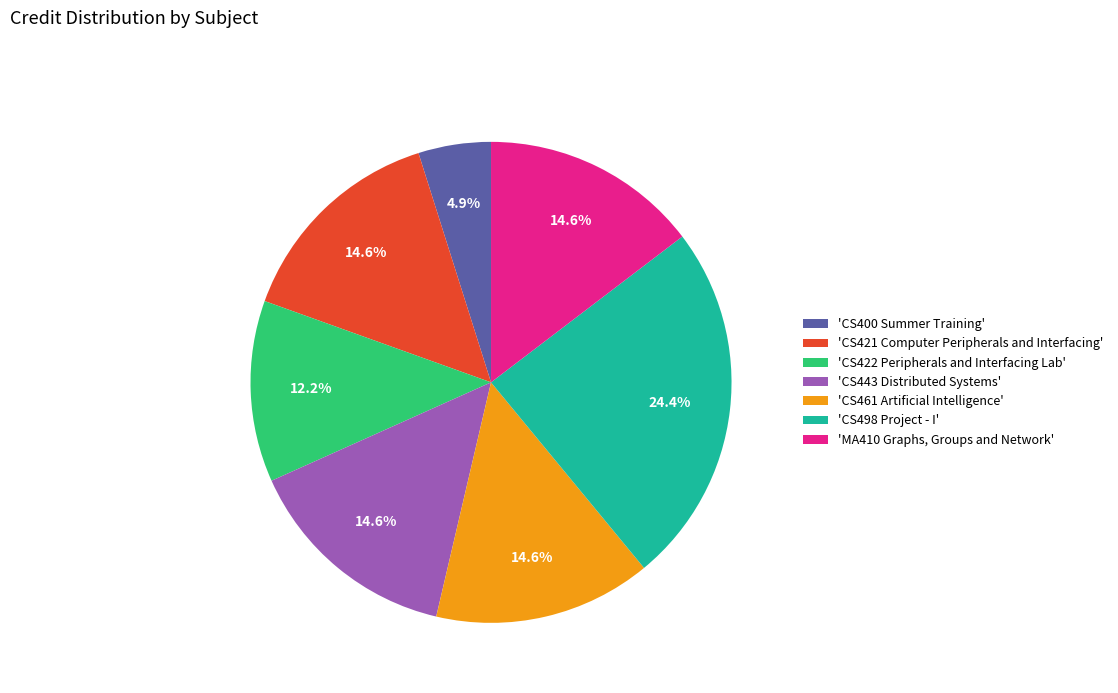

Which slice is the smallest?

'CS400 Summer Training'